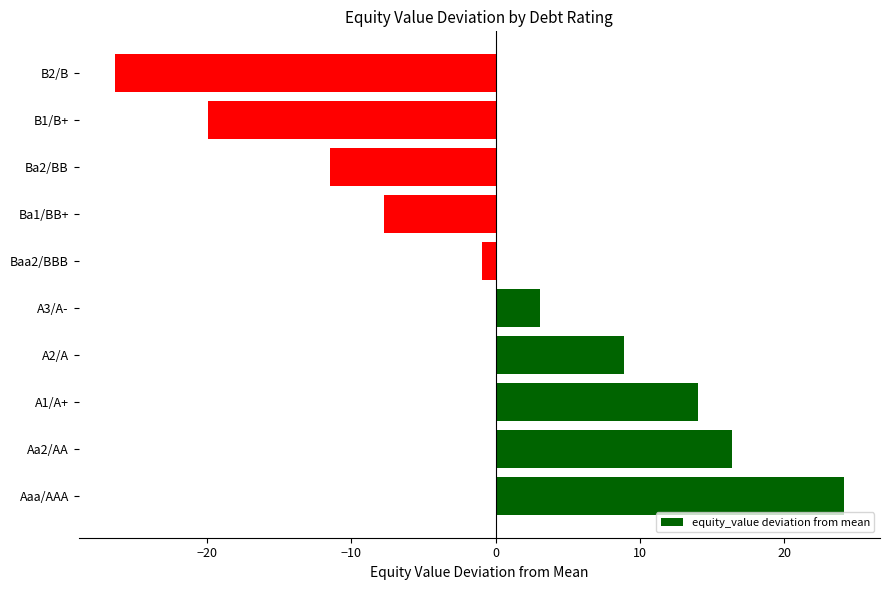

What is the difference between the maximum and second lowest values?

44.0